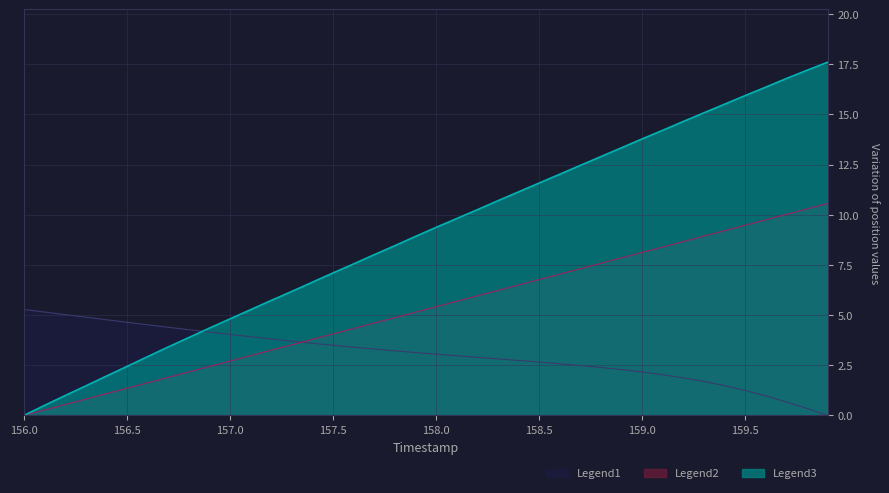

At which label does TIMESTAMP first exceed 5?

157.9